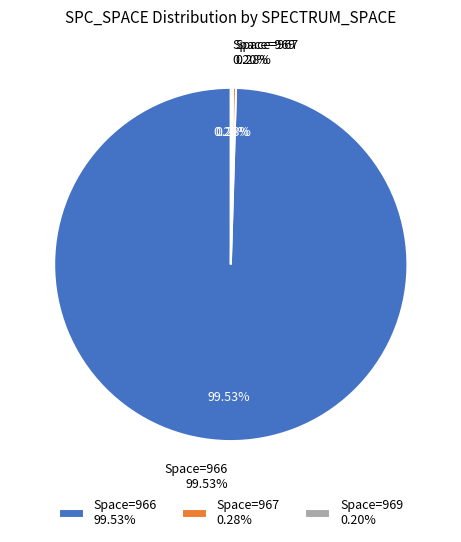

What is the largest slice in the pie chart?

966